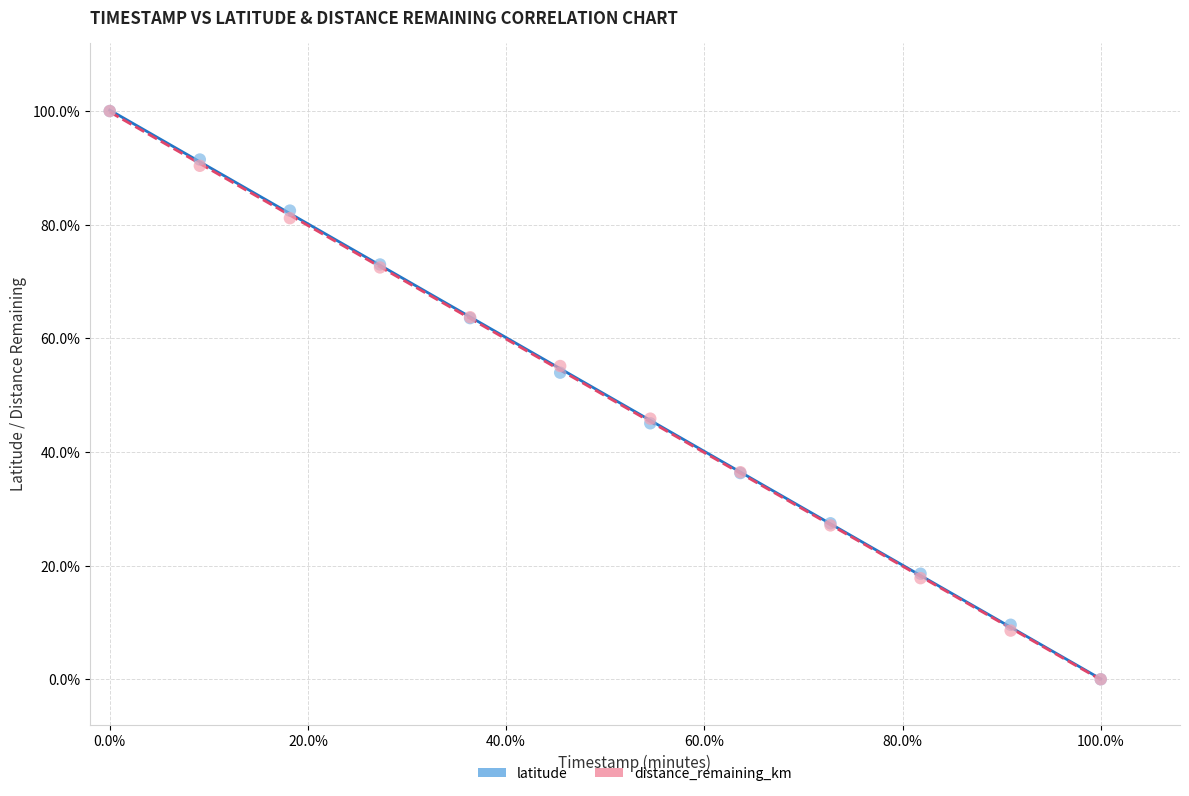

What are all the series names shown in the legend?

latitude, distance_remaining_km